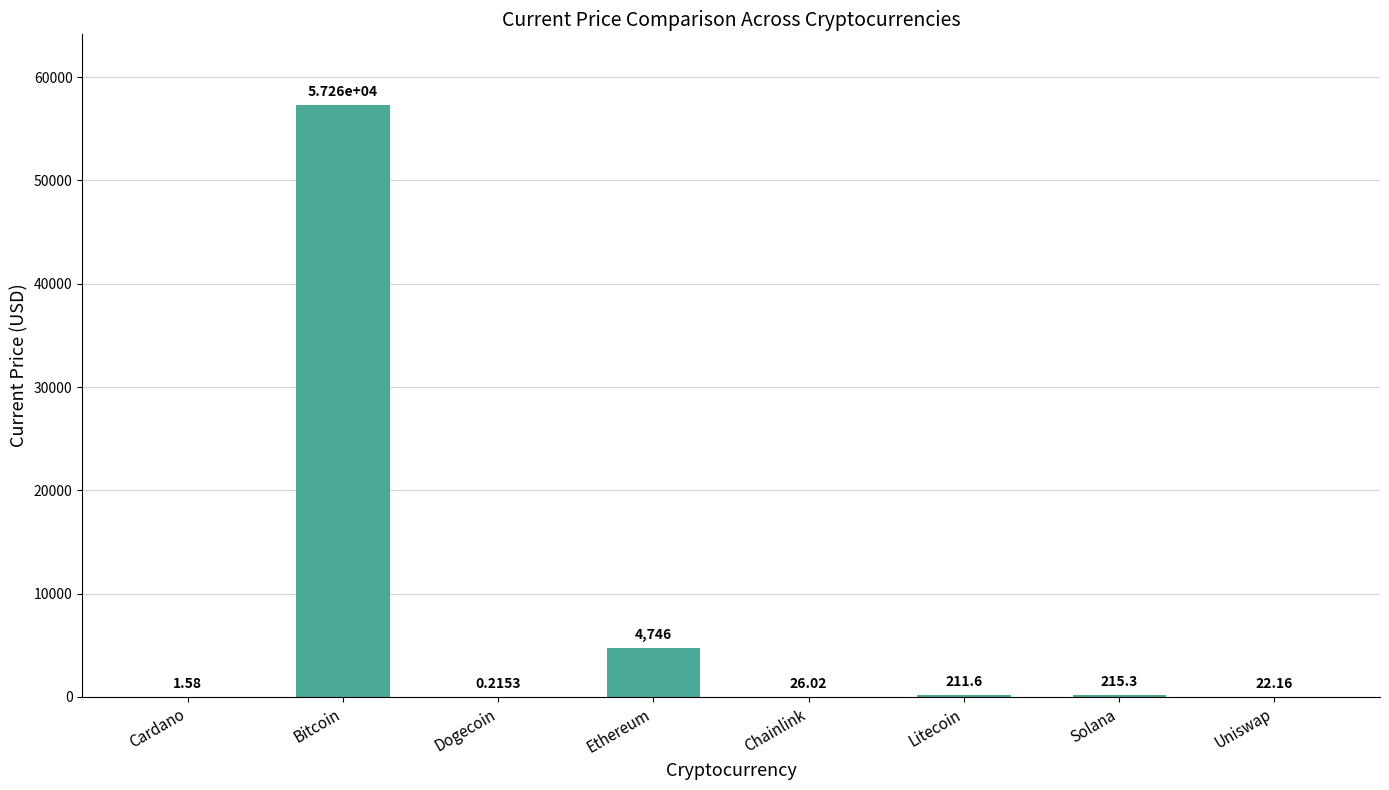

At which label does the data first exceed 211?

Bitcoin